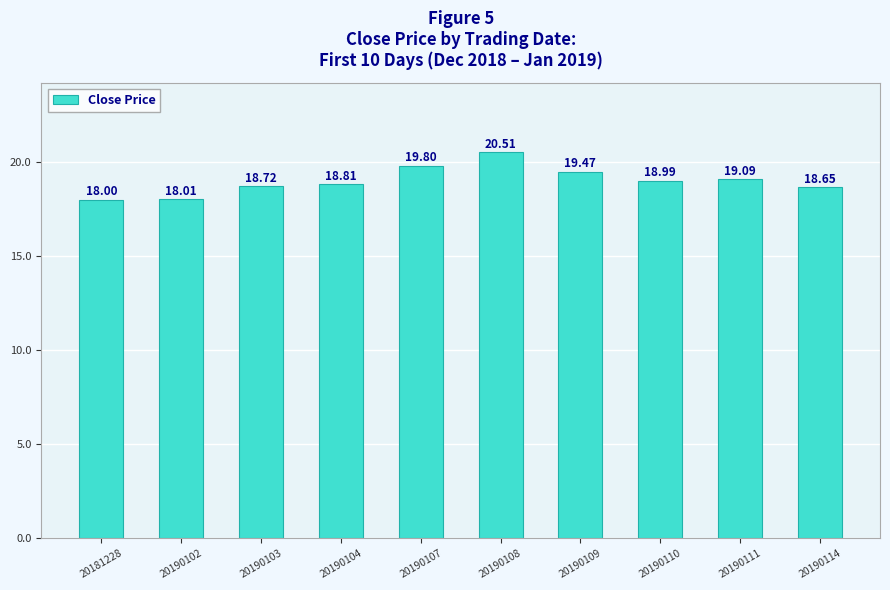

What is the sum of all values?

190.1